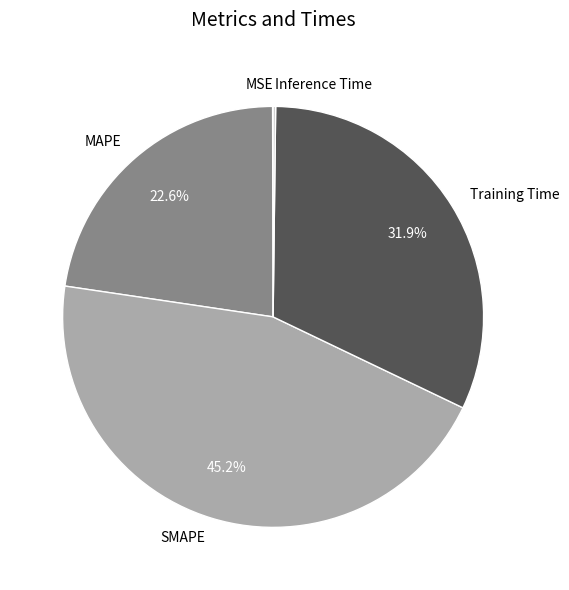

Between SMAPE and Training Time, which is larger?

SMAPE